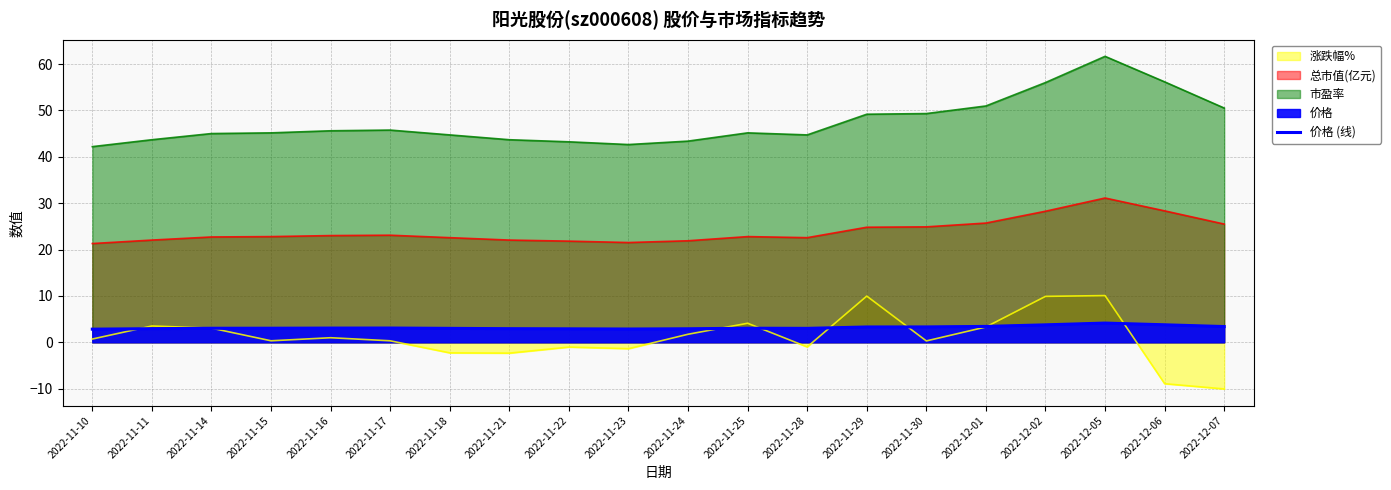

What is the label of the 19th point from the right?

2022-11-11